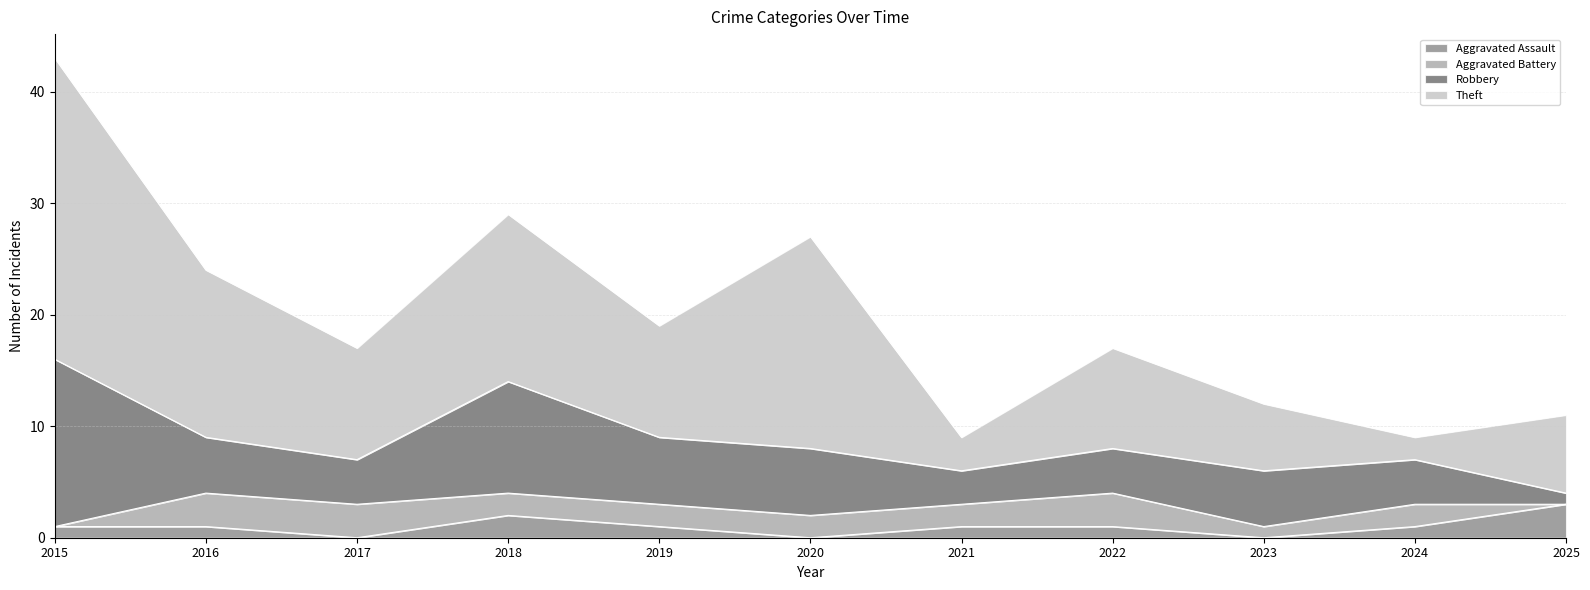

What are all the series names shown in the legend?

Aggravated Assault, Aggravated Battery, Robbery, Theft